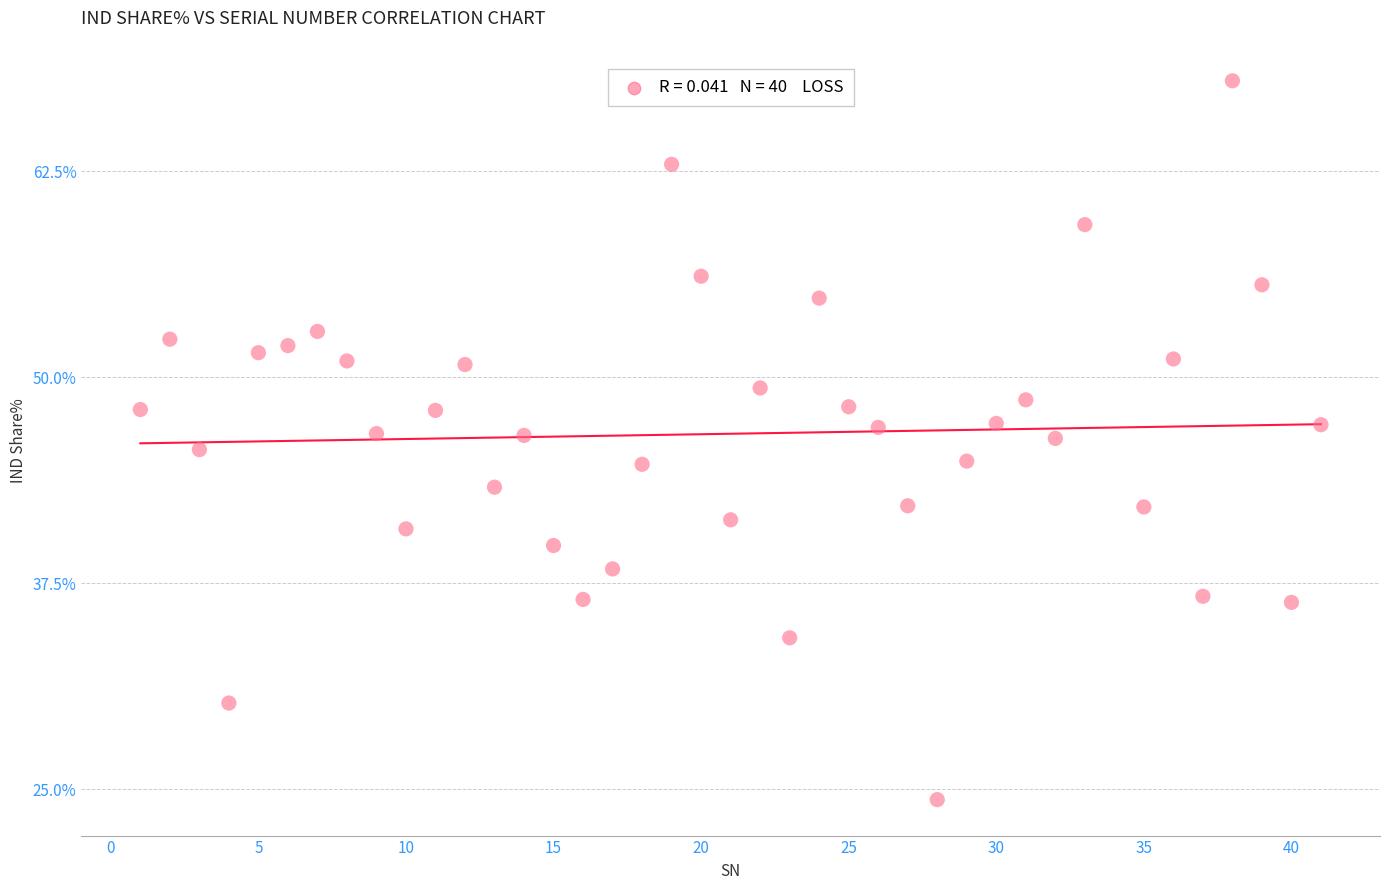

What is the range of Y values (max minus min)?

43.6